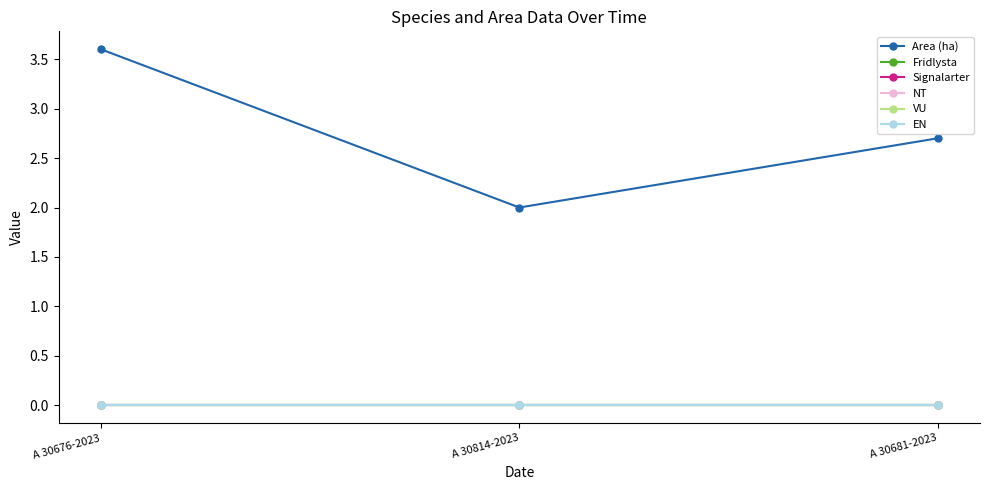

Is this an area chart (filled region under the line)?

No